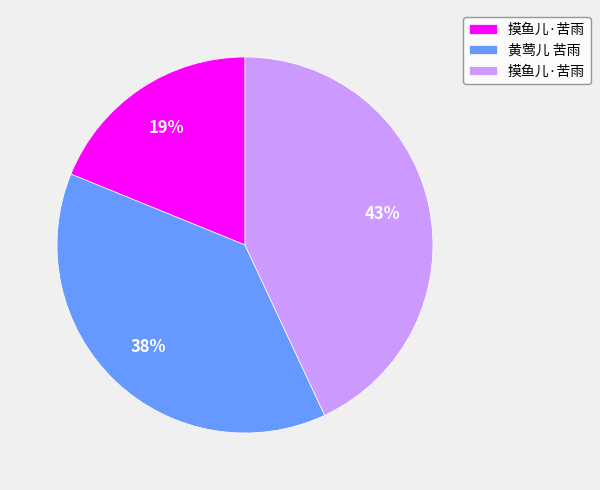

To the nearest percent, what is the average slice percentage?

33%